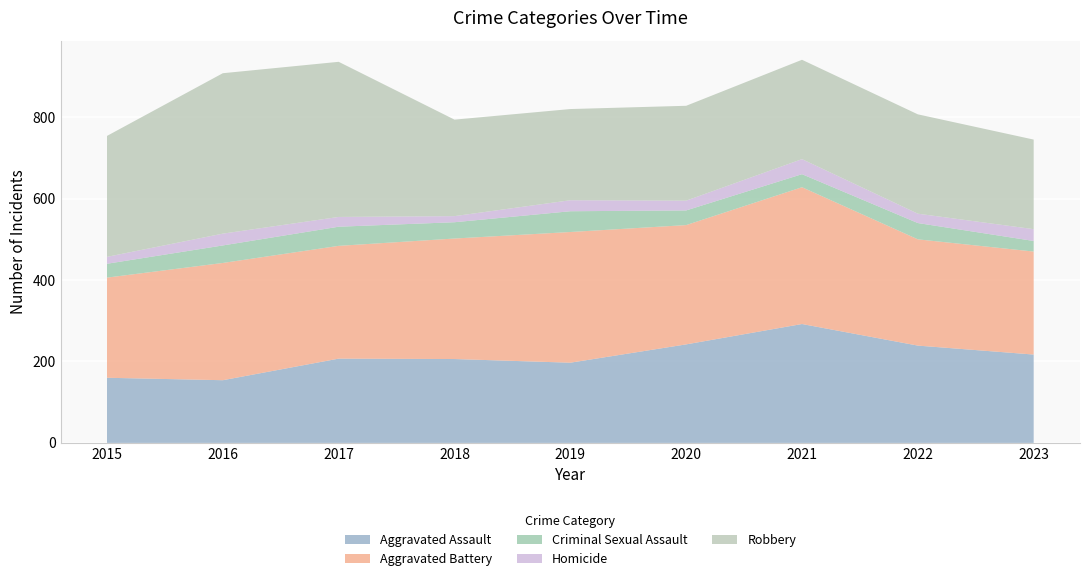

Reading left to right, transcribe all the data shown in this chart.

Aggravated Assault: 160	154	207	206	197	242	292	239	217
Aggravated Battery: 246	288	277	296	321	293	336	261	253
Criminal Sexual Assault: 34	43	47	40	51	36	32	40	26
Homicide: 17	29	24	15	27	24	37	23	29
Robbery: 297	394	381	237	224	233	244	244	220